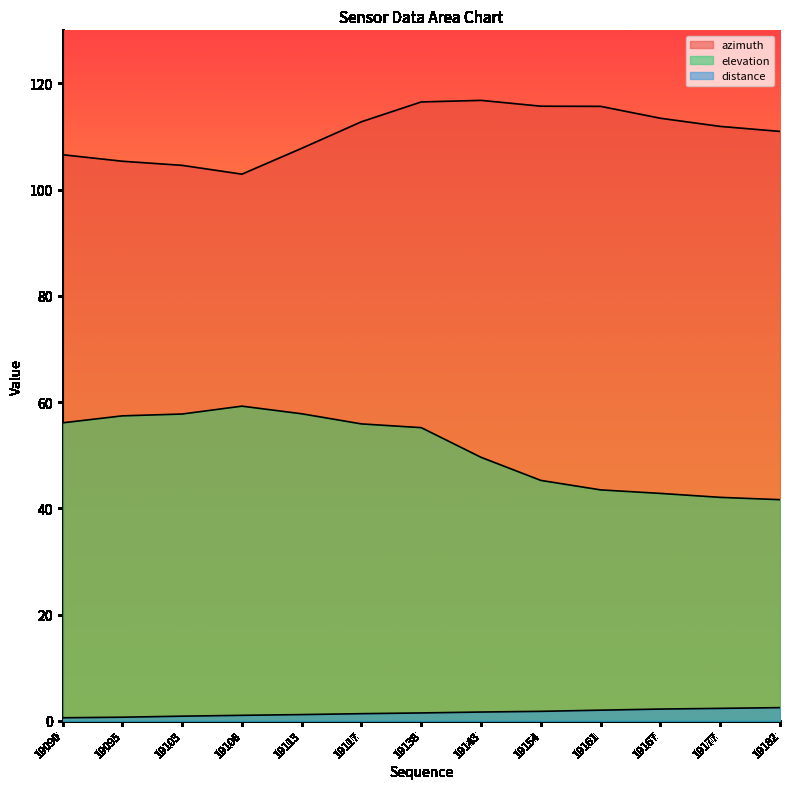

What is the value of the azimuth point at the 9th from the left?

115.7